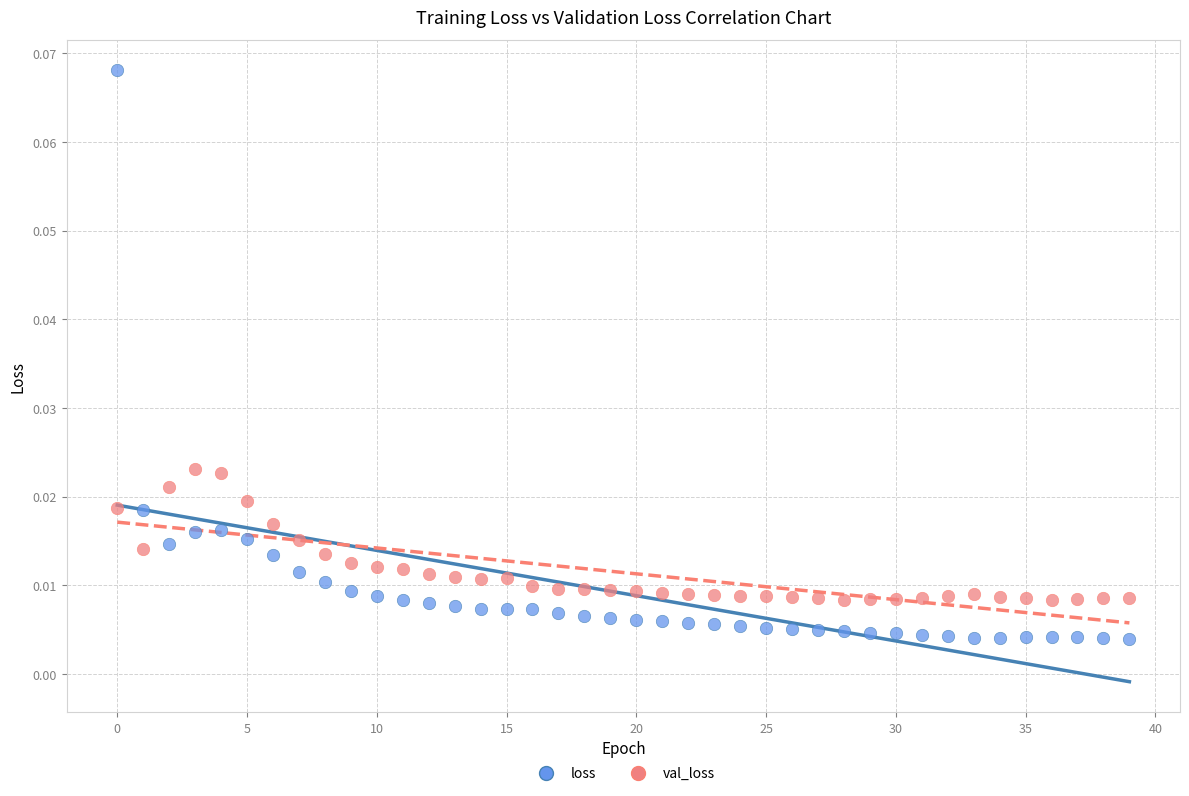

Which series reaches the minimum Y coordinate?

loss